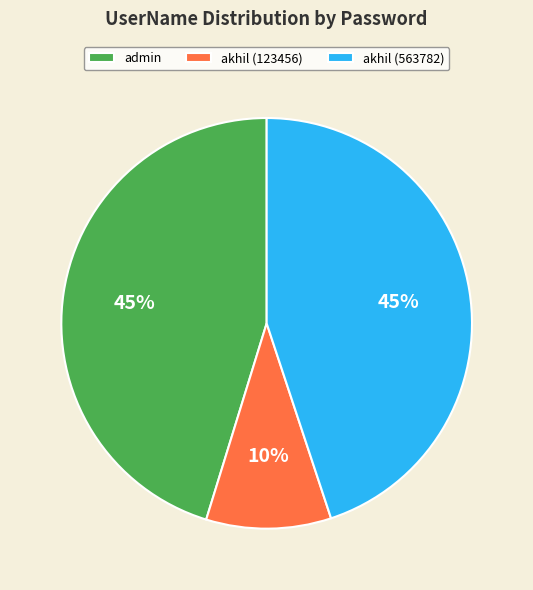

Is the sum of admin and akhil (123456) greater than half?

Yes